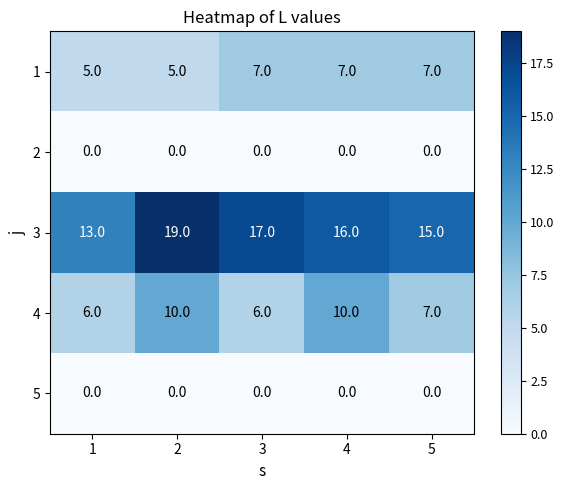

Between 2 and 4, which series saw the biggest shift?

3